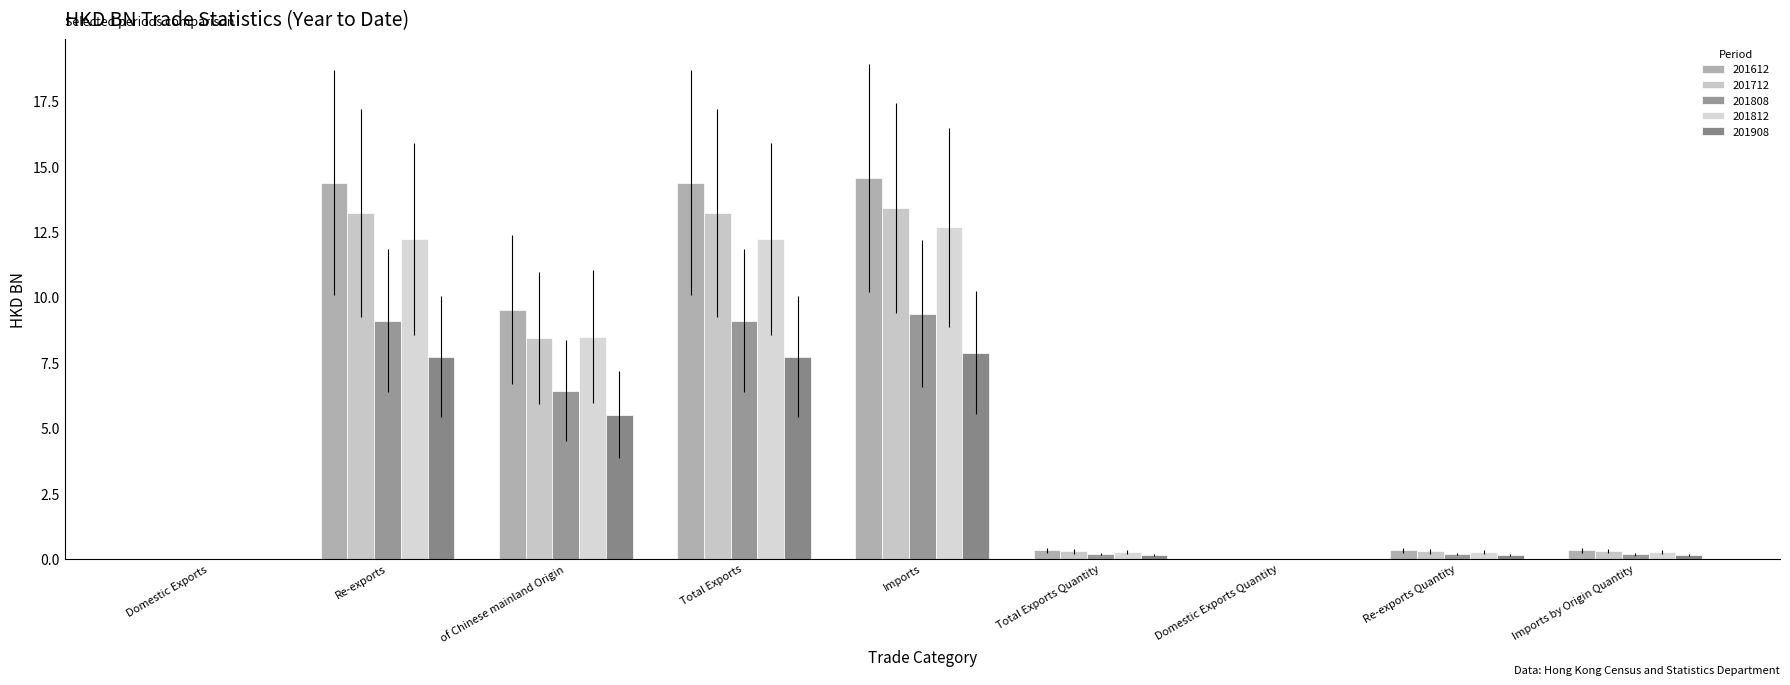

Are the bars horizontal?

No